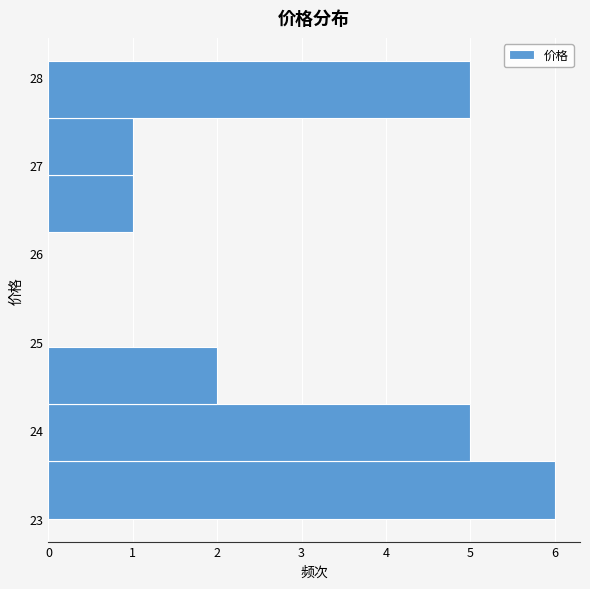

Reading bottom to top, transcribe this chart: for each bar, give the range it covers on the y-axis and its length. Neither the bar edges nor the lengths are printed on the chart, so give them approximately, as read against the axes.

23.0 to 23.6: 6
23.6 to 24.3: 5
24.3 to 24.9: 2
24.9 to 25.6: 0
25.6 to 26.2: 0
26.2 to 26.9: 1
26.9 to 27.5: 1
27.5 to 28.2: 5